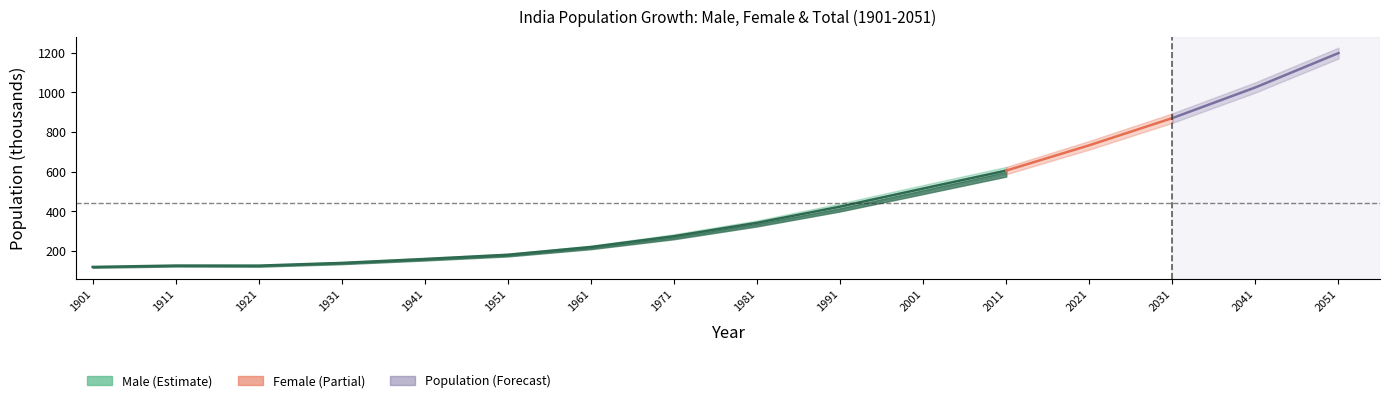

Which label corresponds to the largest value in the chart?

2011